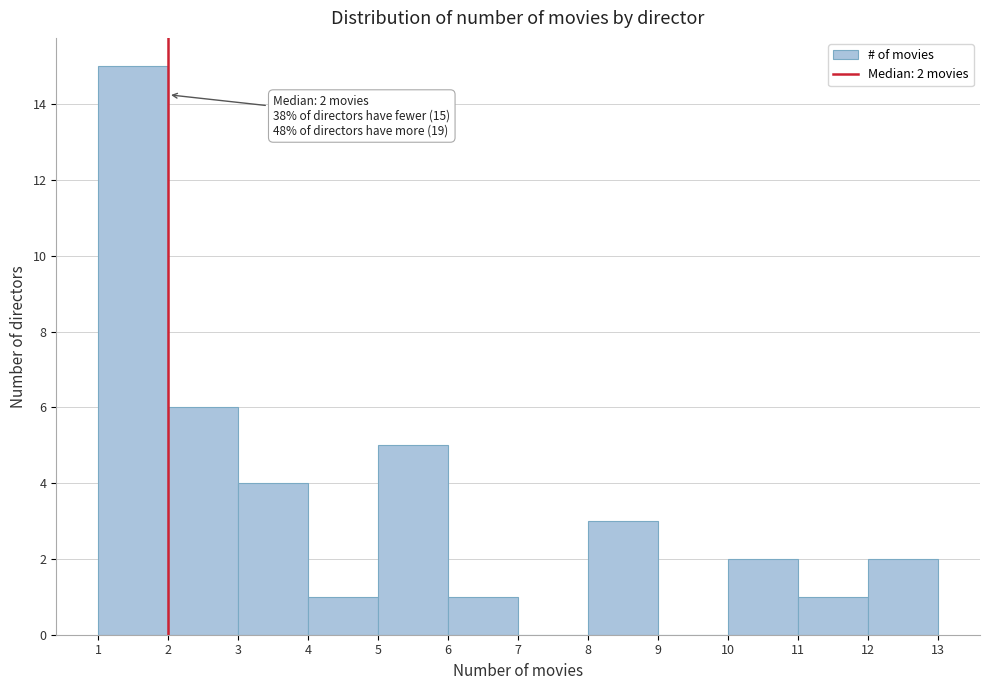

Which range on the x-axis has the tallest bar?

1 to 2